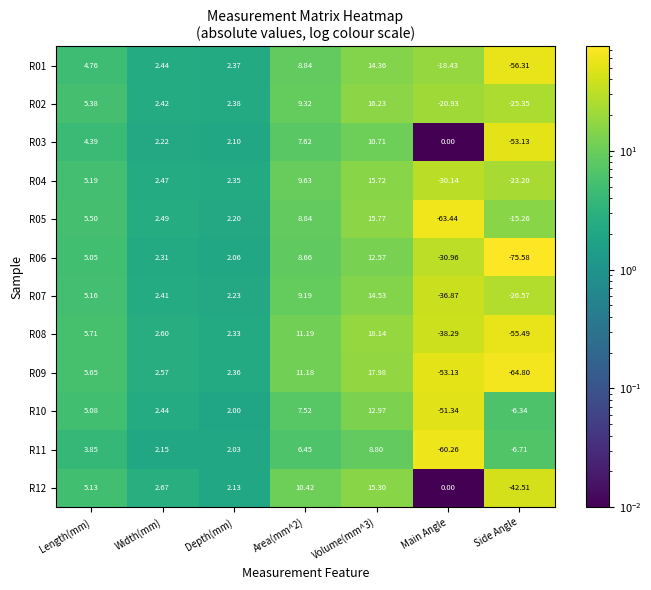

At which label does R07 reach its minimum?

Main Angle